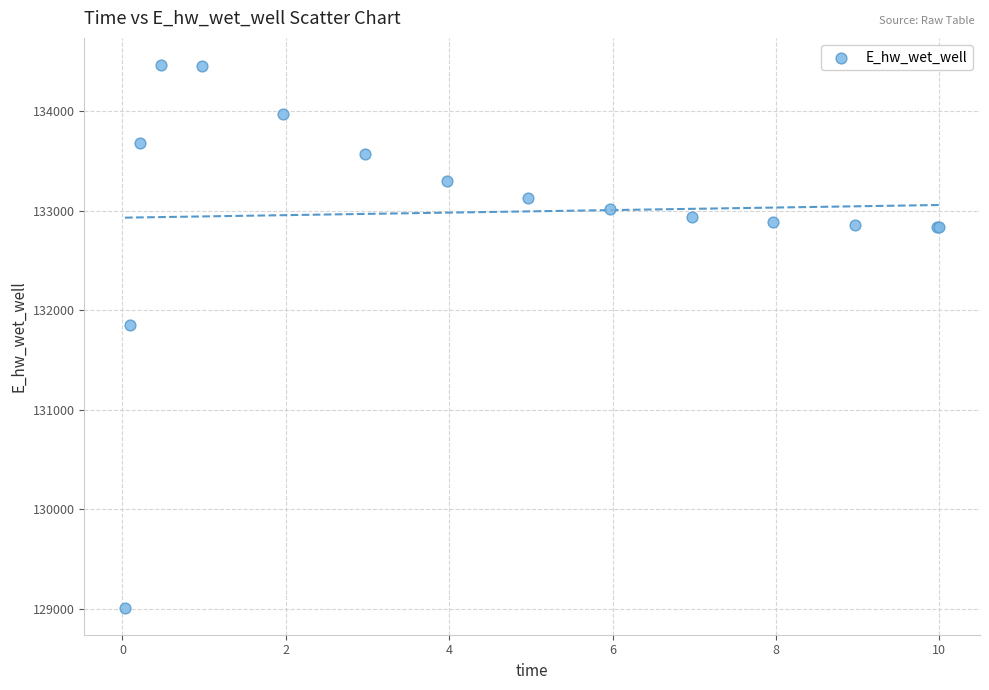

What Y value in the scatter plot is closest to 131737?

131855.5